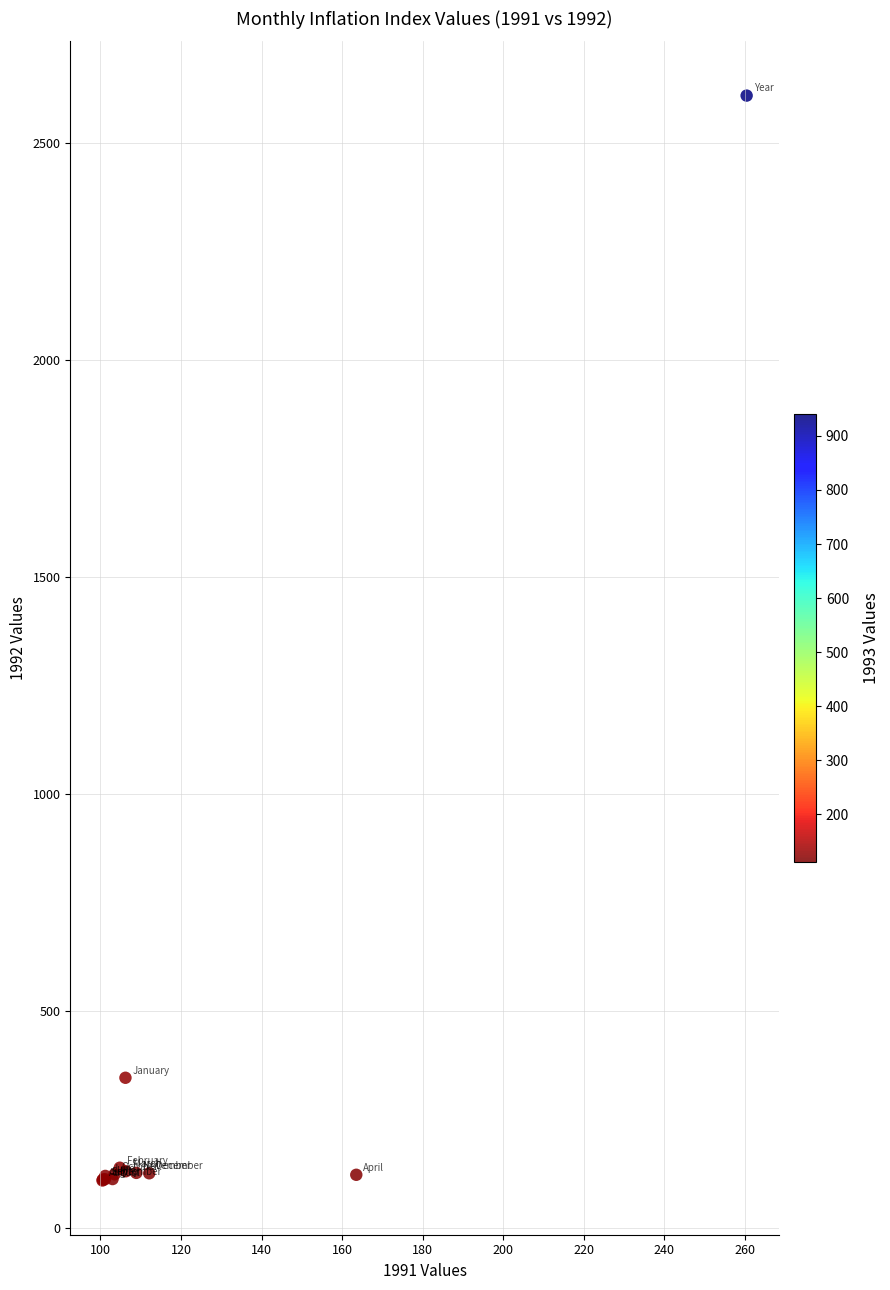

What Y value in the scatter plot is closest to 1358?

345.3